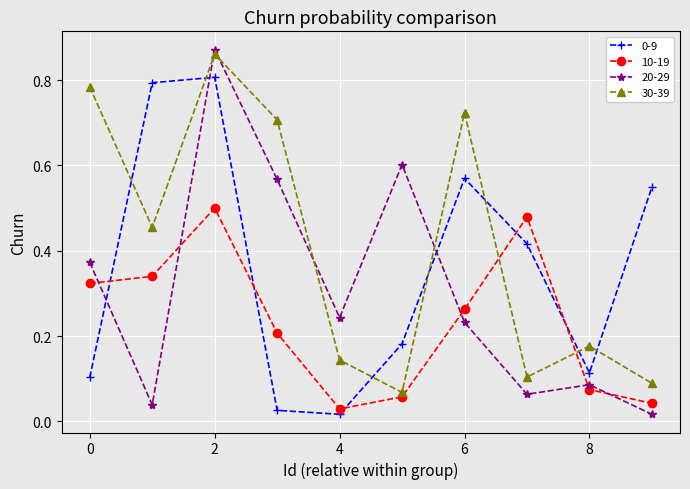

True or false: 20-29 and 30-39 intersect in this chart.

True